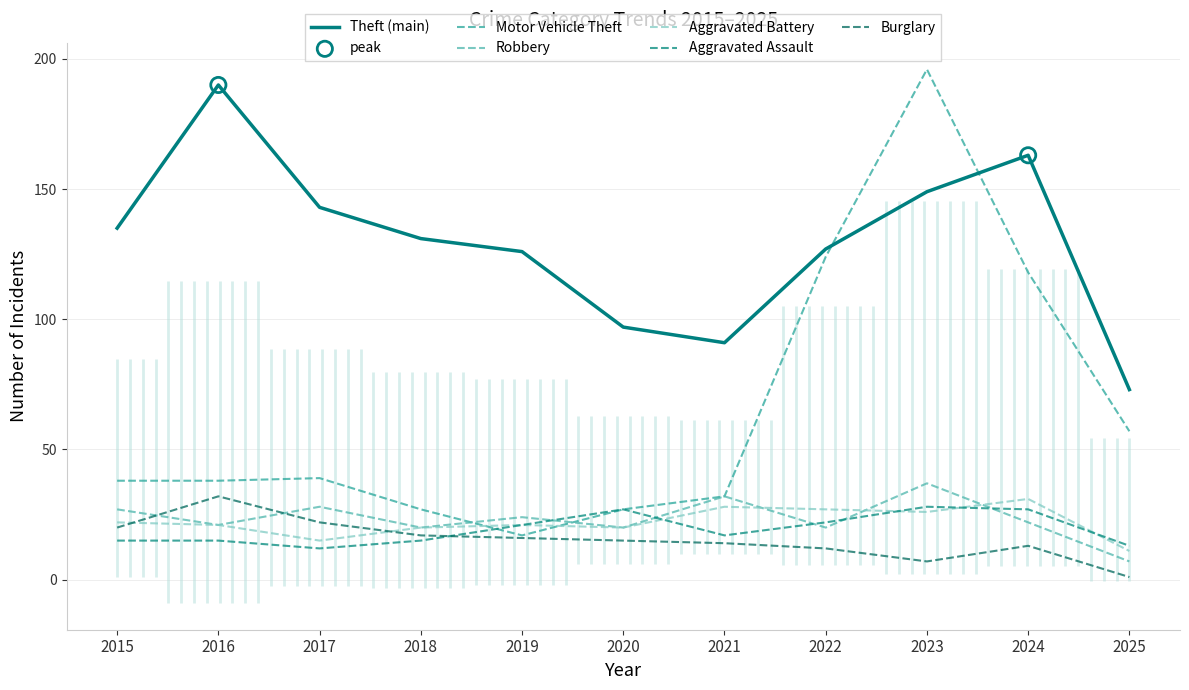

Which series has the largest total across all categories?

Theft